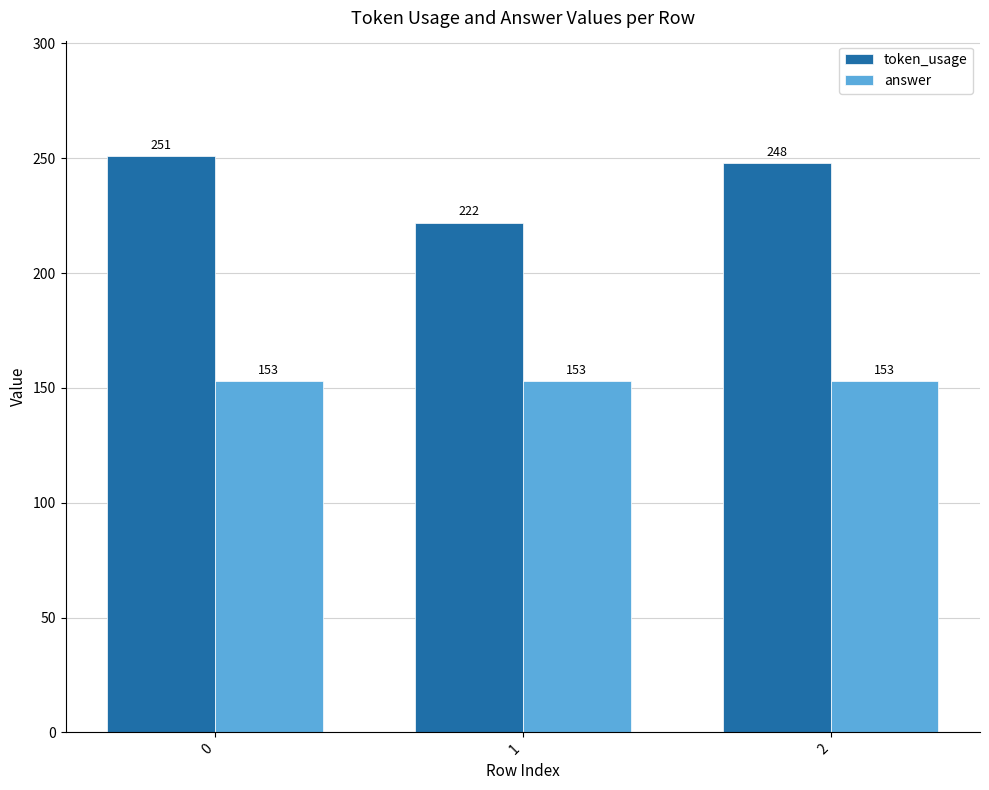

What is the spread (max minus min) of values at 2?

95